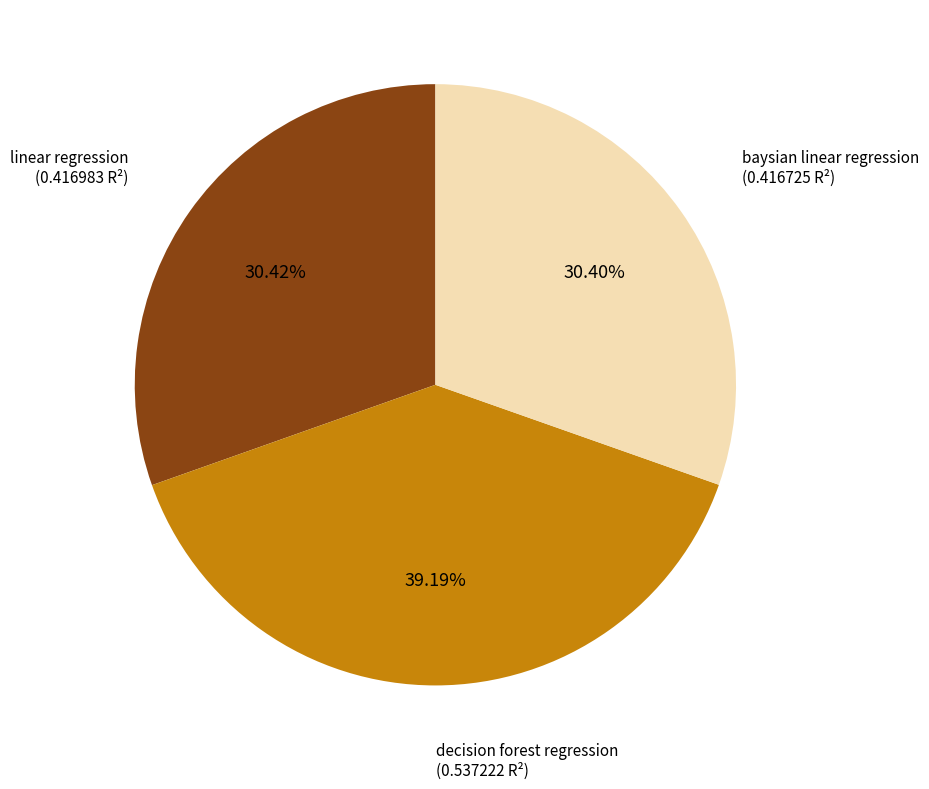

Is there any slice that represents more than half of the pie?

No